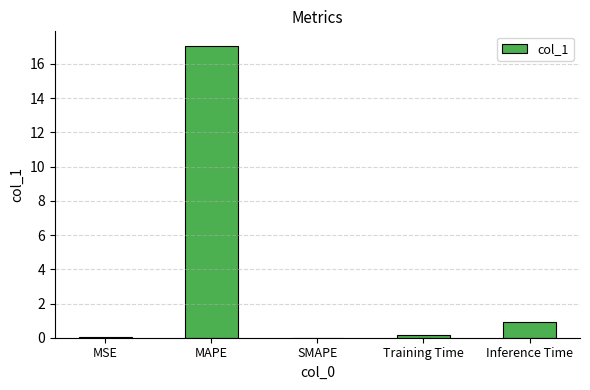

True or false: the data shows 0.0 at SMAPE.

True